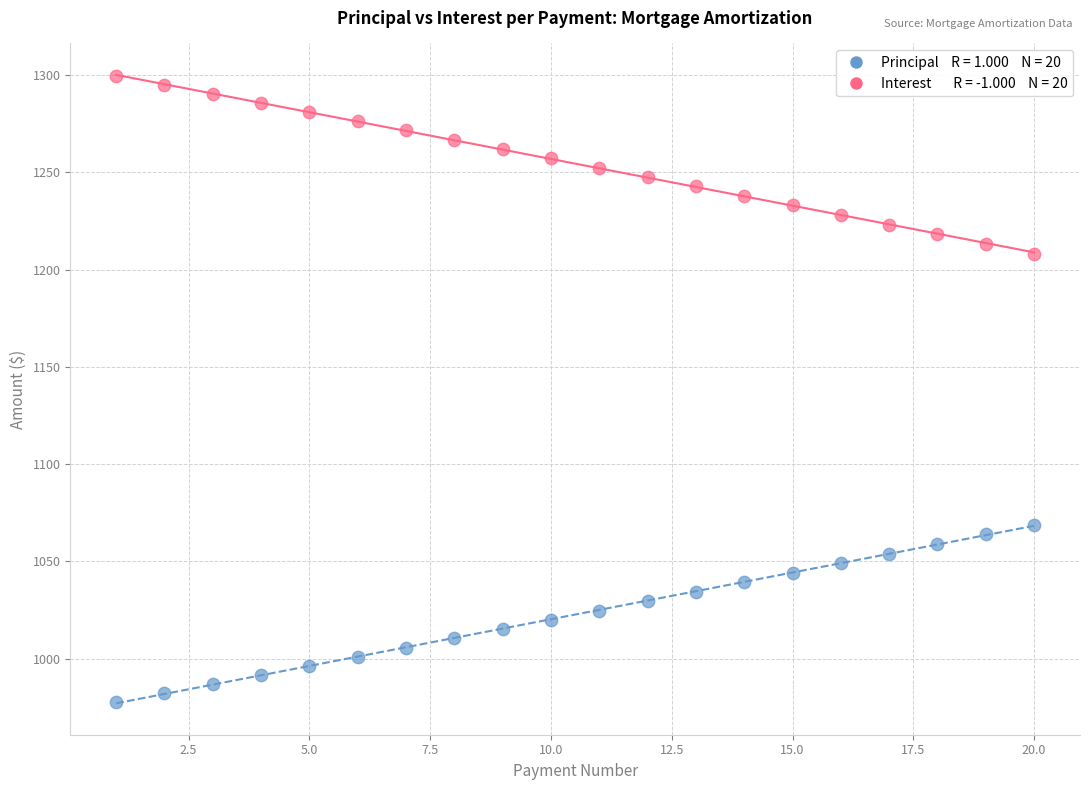

Across all data points, what is the range of Y values (max minus min)?

321.8